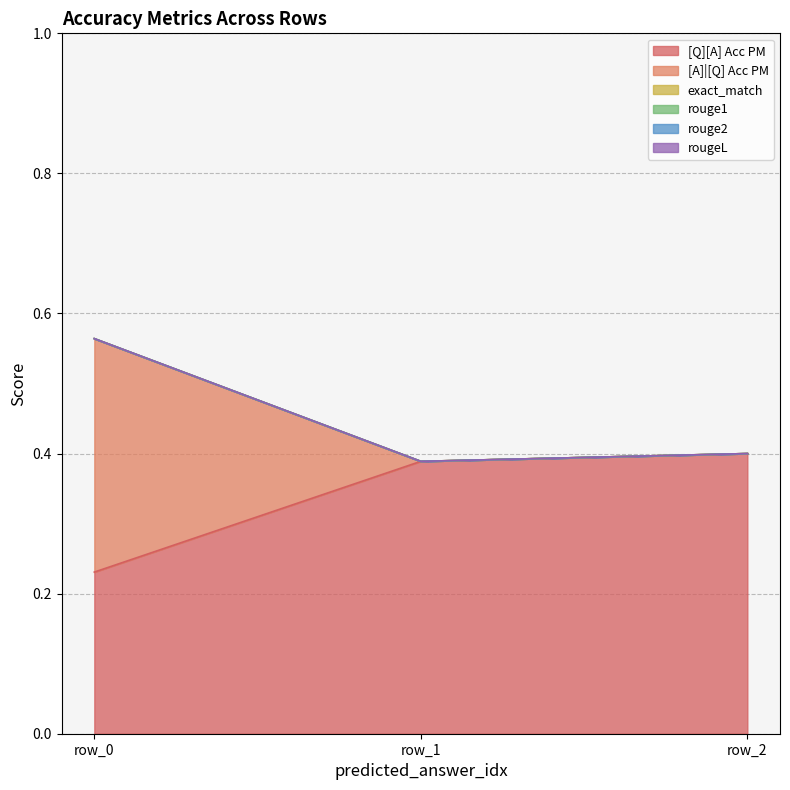

List the labels in order of [Q][A] Acc PM value, largest first.

row_2, row_1, row_0